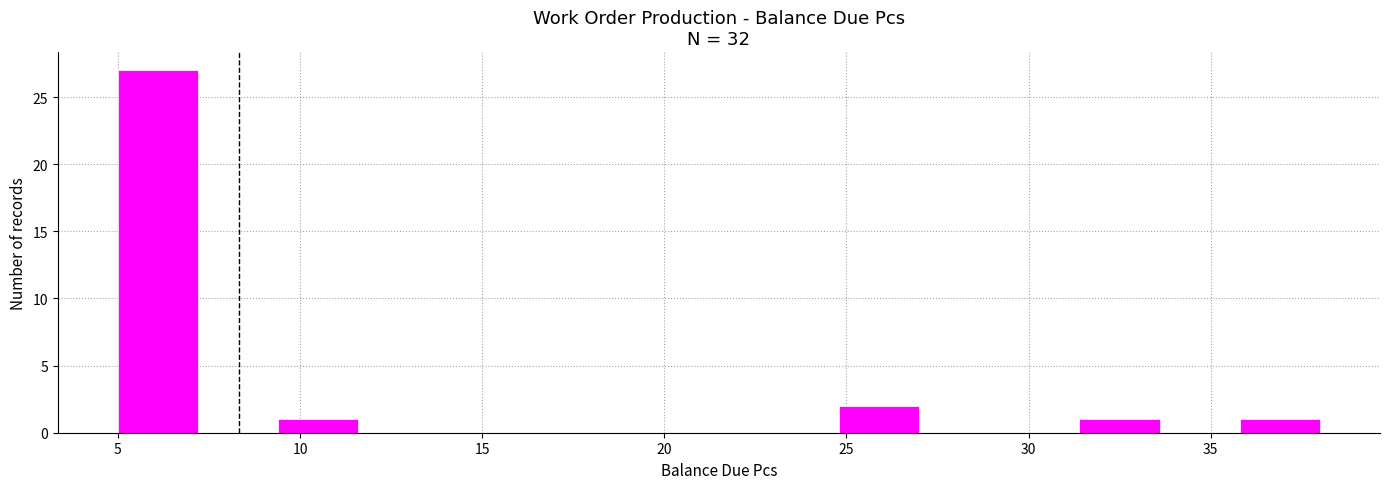

What is the height of the bar covering 9.4 to 11.6 on the x-axis? Neither the bar edges nor the heights are printed on the chart, so give them approximately, as read against the axes.

1